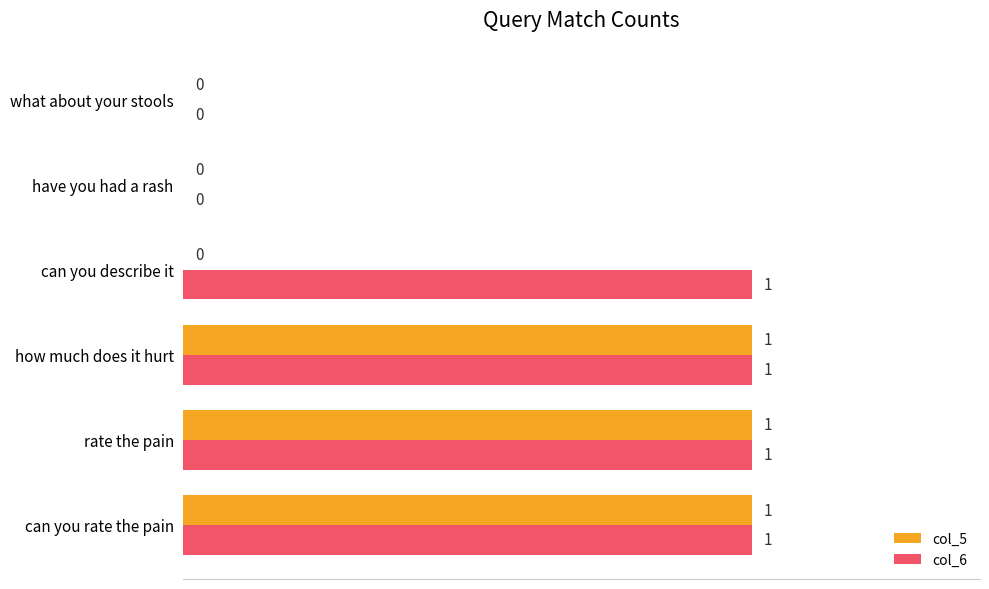

Between can you describe it and what about your stools, which series saw the biggest shift?

col_6